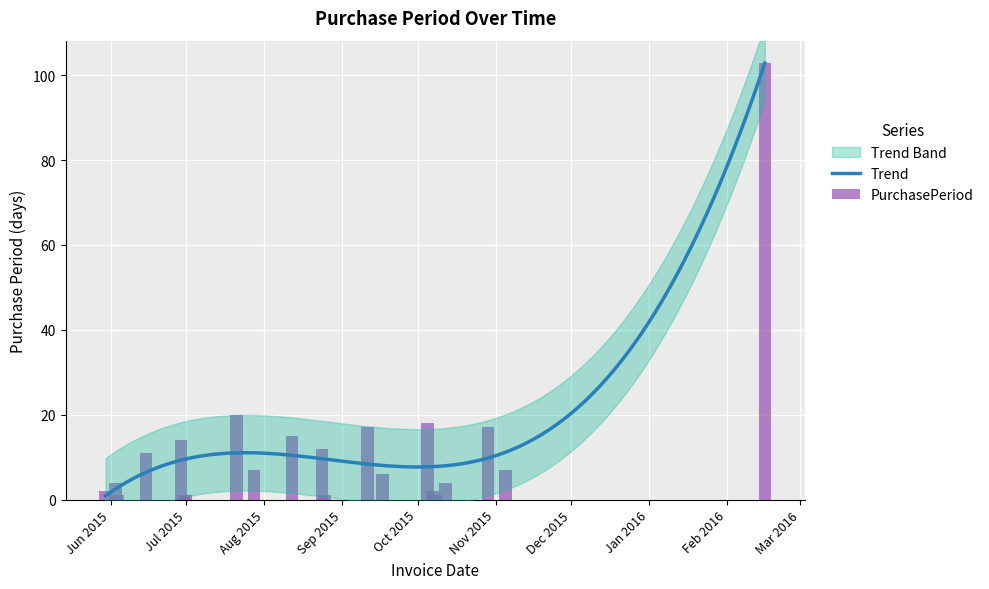

List the labels in order of value, smallest first.

2015-06-04, 2015-06-30, 2015-07-01, 2015-08-25, 2015-10-08, 2015-05-30, 2015-10-07, 2015-06-03, 2015-10-12, 2015-09-17, 2015-07-28, 2015-11-05, 2015-06-15, 2015-08-24, 2015-06-29, 2015-08-12, 2015-09-11, 2015-10-29, 2015-10-05, 2015-07-21, 2016-02-16